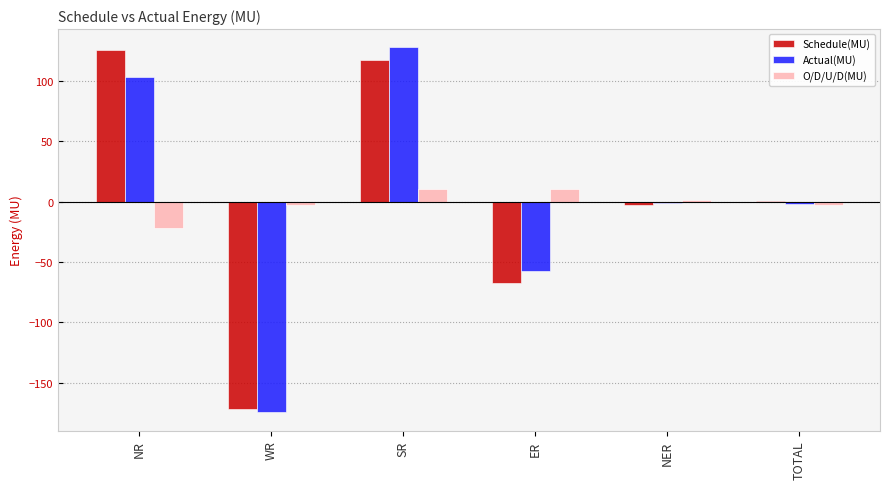

What is the sum of all O/D/U/D(MU) values?

-5.2